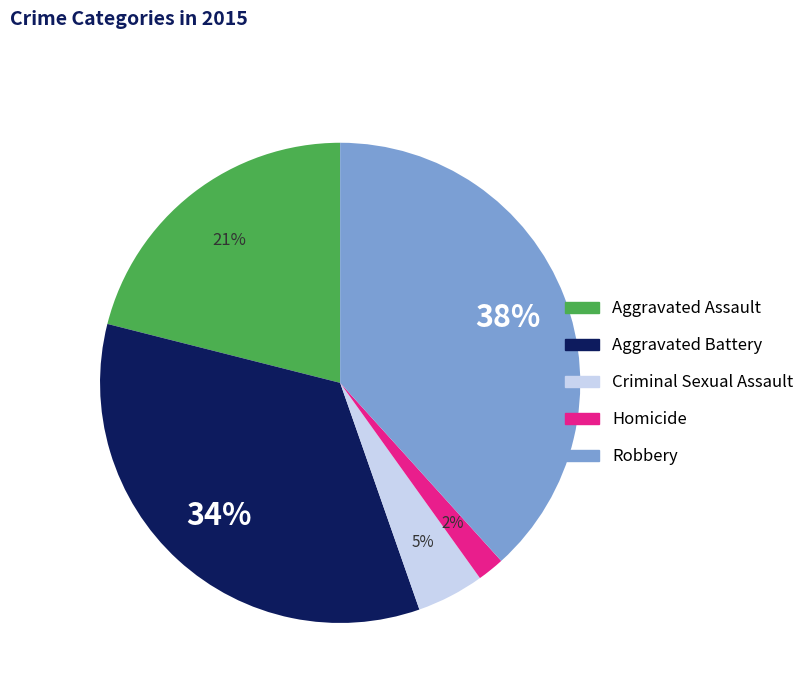

To the nearest percent, what is the difference between the Robbery and Aggravated Assault slice percentages?

17%